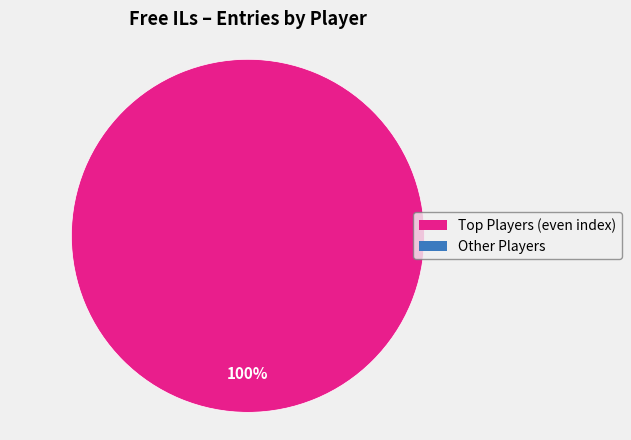

Is there a majority slice in this chart?

Yes